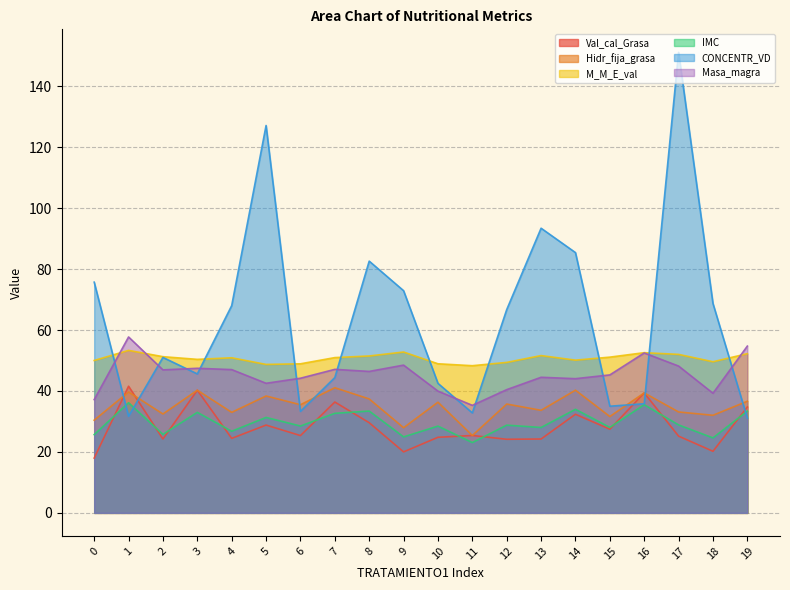

What are all the series names shown in the legend?

Val_cal_Grasa, Hidr_fija_grasa, M_M_E_val, IMC, CONCENTR_VD, Masa_magra